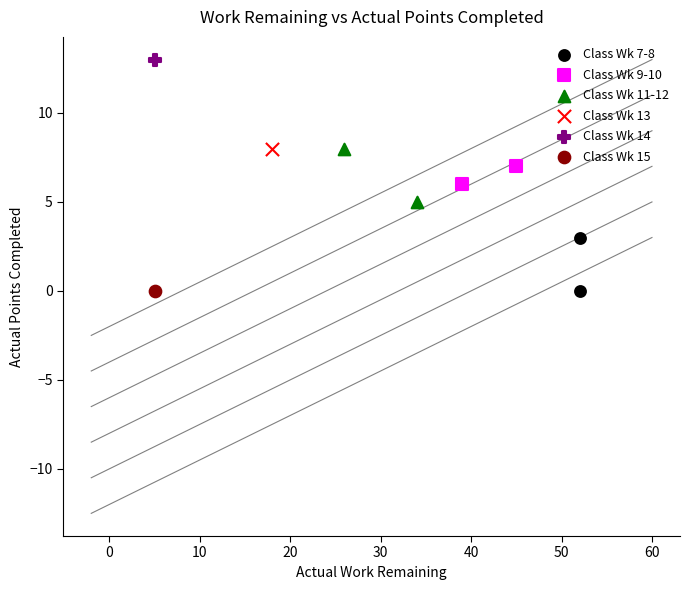

What are all the series names shown in the legend?

Class Wk 7-8, Class Wk 9-10, Class Wk 11-12, Class Wk 13, Class Wk 14, Class Wk 15